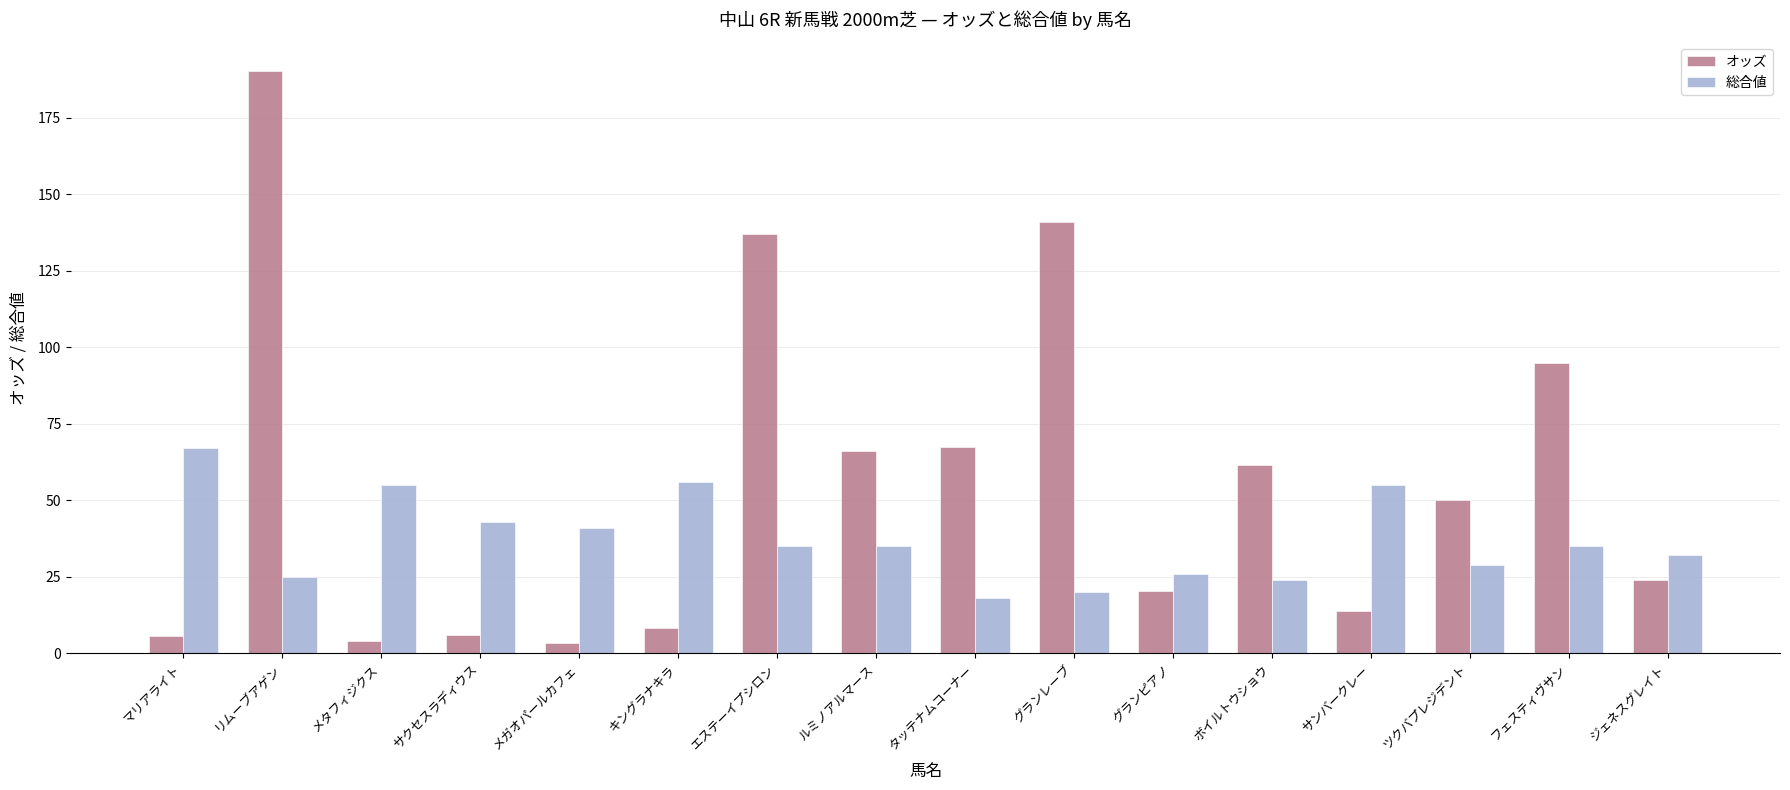

Which series changed the most between メガオパールカフェ and フェスティヴサン?

オッズ